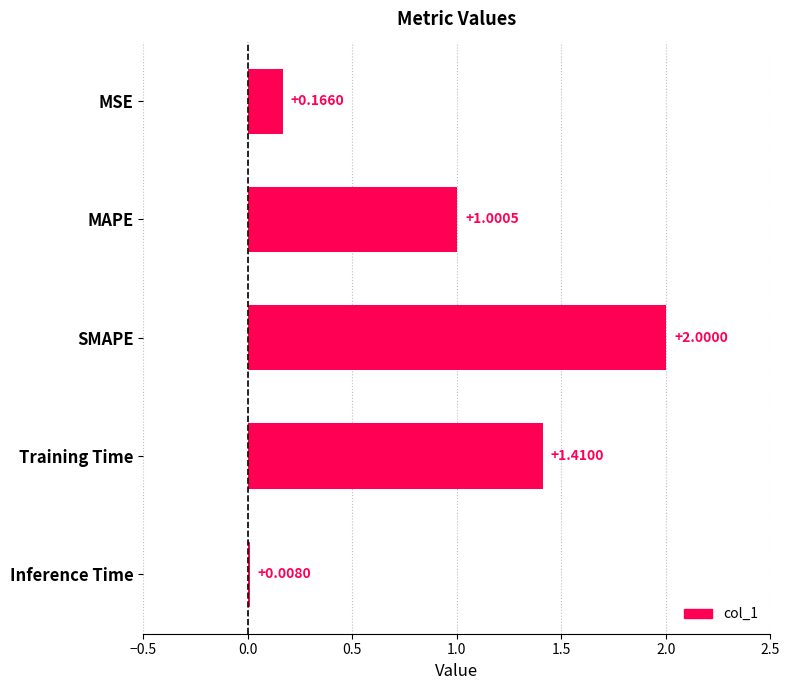

Are the bars horizontal?

Yes